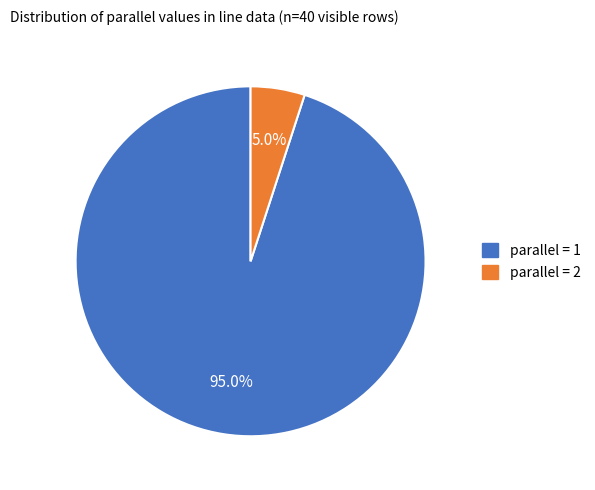

Does any single category account for the majority?

Yes